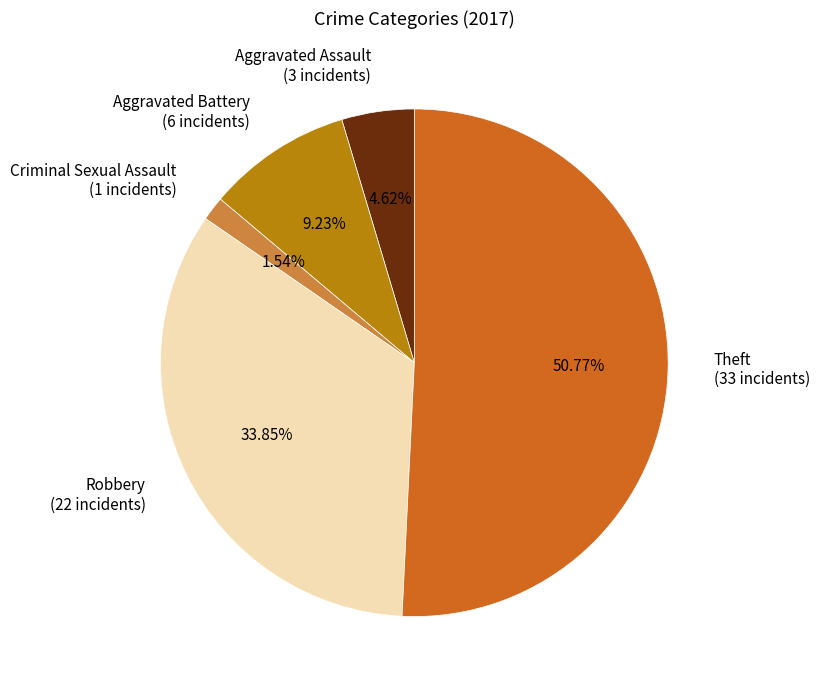

To the nearest percent, what percentage of the pie is Robbery?

34%